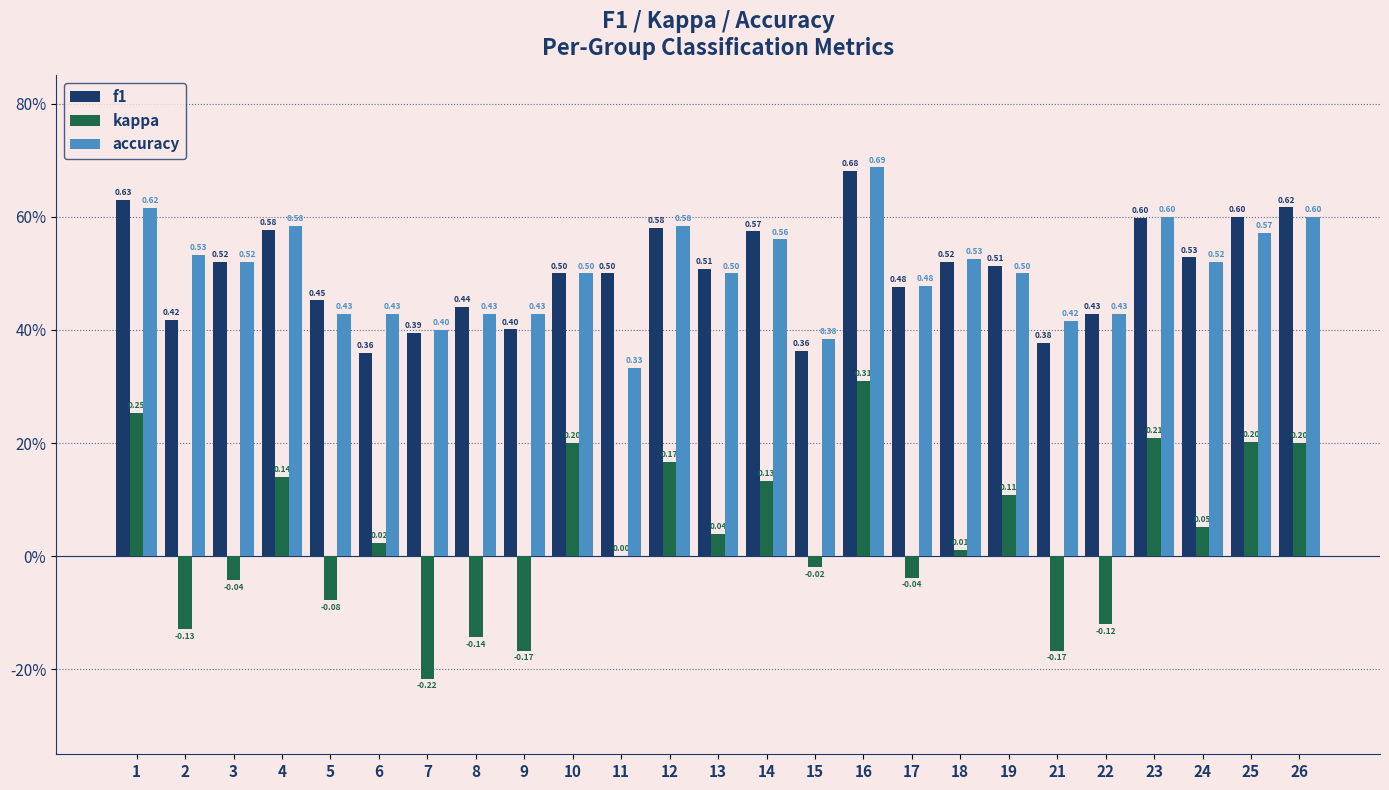

What is the average value of the accuracy series?

0.5